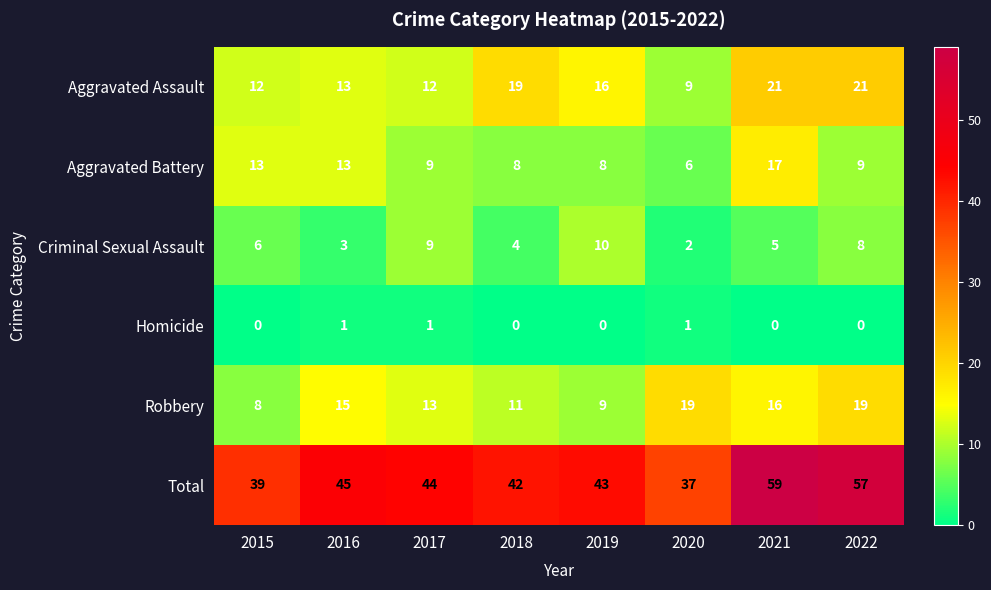

What is the maximum value shown in the chart?

59